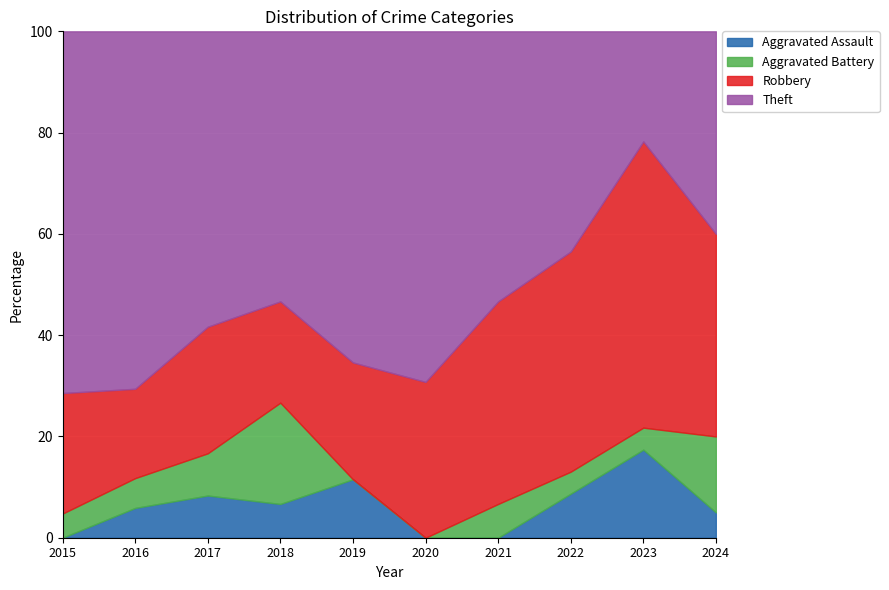

What is the total value across all series at 2018?

100.0